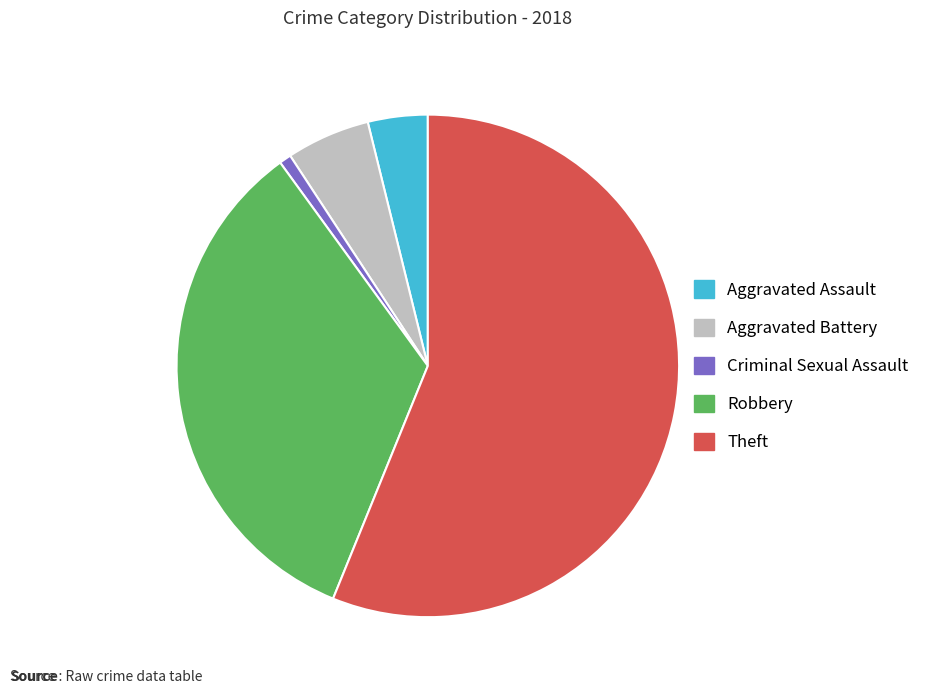

Is there a majority slice in this chart?

Yes